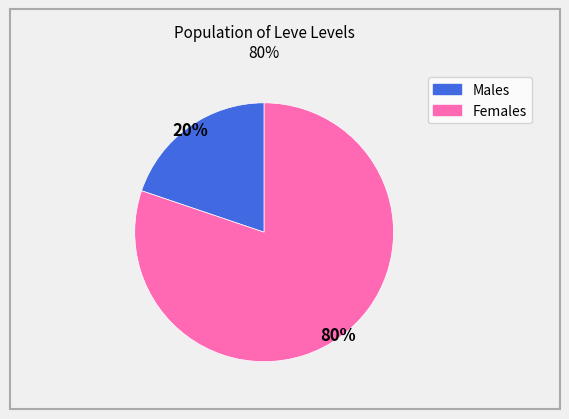

To the nearest percent, what is the average slice percentage?

50%